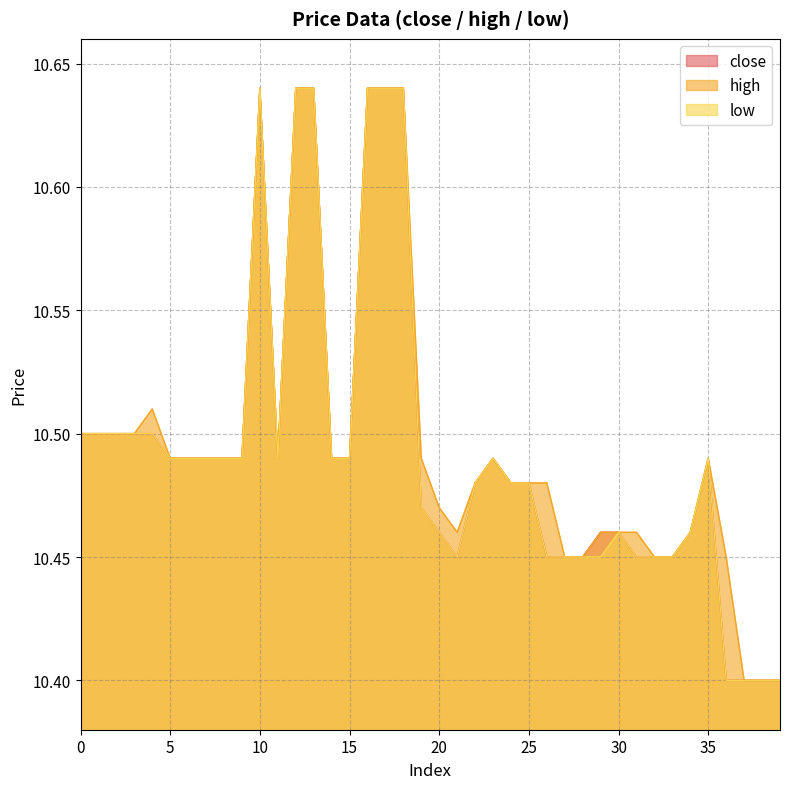

What are all the series names shown in the legend?

close, high, low